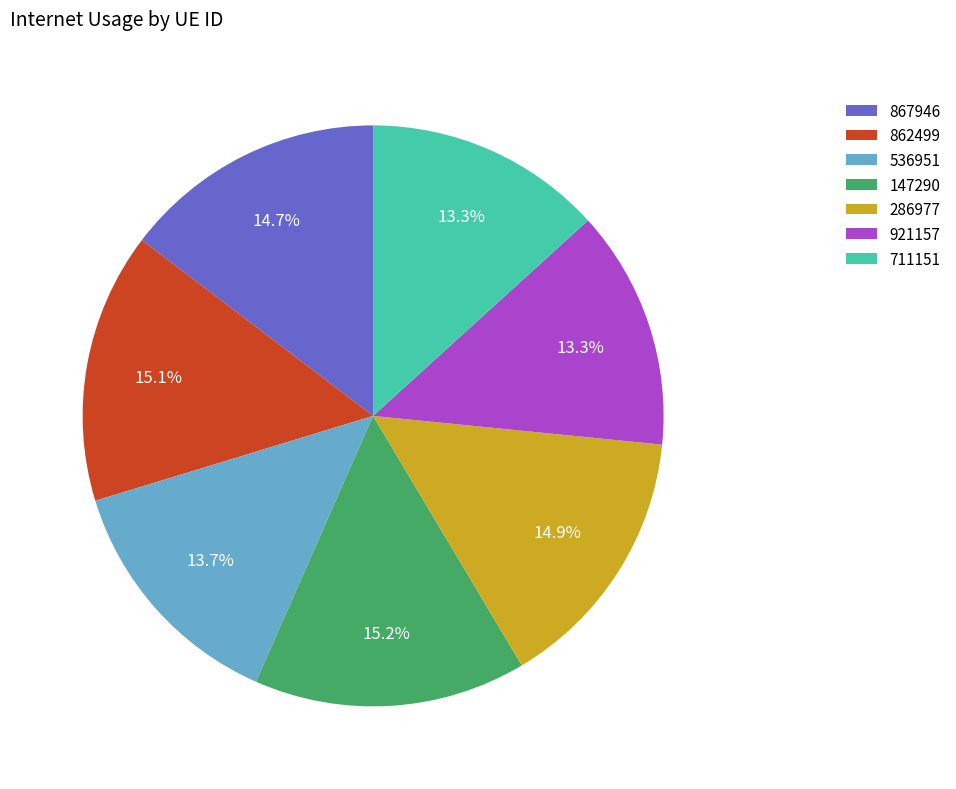

How many slices are in this pie chart?

7